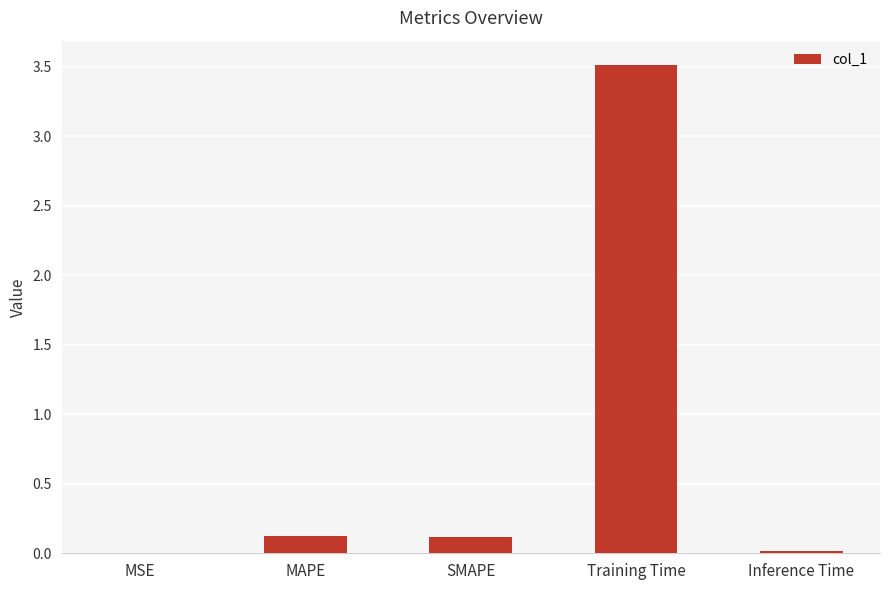

Which has a higher value, MSE or MAPE?

MAPE